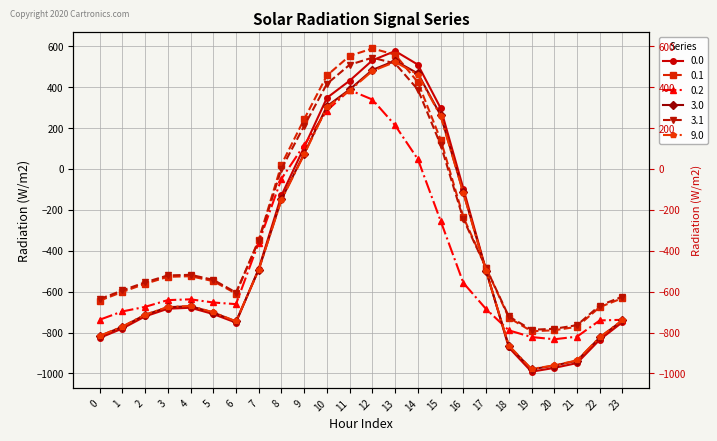

Reading left to right, extract all data points from this chart.

0.0: -826.1	-780.3	-720.9	-683.5	-678.5	-709.3	-751.4	-487.6	-129.2	107.1	347.9	431.9	531.4	576.8	510.3	298.1	-95.8	-495.4	-872.9	-991.4	-972.7	-949.2	-835.0	-749.1
0.1: -643.9	-601.3	-561.4	-527.4	-524.3	-548.4	-609.2	-346.4	21.7	243.7	457.4	553.2	589.3	559.1	424.5	144.0	-235.1	-483.5	-727.3	-793.6	-788.7	-771.5	-675.4	-631.6
0.2: -737.3	-696.6	-674.3	-641.3	-637.4	-652.9	-660.9	-360.2	-47.7	117.3	285.6	386.0	339.6	213.6	47.9	-253.4	-556.9	-684.8	-789.1	-821.9	-832.7	-819.9	-740.6	-737.5
3.0: -817.2	-771.9	-713.4	-676.0	-671.1	-701.8	-745.8	-492.5	-148.5	75.1	306.8	388.9	484.7	529.0	467.2	263.3	-114.5	-498.1	-864.6	-979.6	-961.5	-937.6	-824.0	-740.2
3.1: -636.2	-594.0	-554.5	-520.5	-517.5	-542.0	-604.1	-351.9	1.2	211.0	416.4	509.7	544.4	516.0	388.5	118.8	-244.9	-483.2	-721.2	-786.2	-781.5	-763.8	-667.7	-624.3
9.0: -816.2	-770.9	-712.5	-675.2	-670.3	-700.9	-745.1	-493.1	-150.8	71.3	301.9	383.9	479.2	523.4	462.1	259.2	-116.7	-498.4	-863.6	-978.2	-960.2	-936.2	-822.8	-739.1